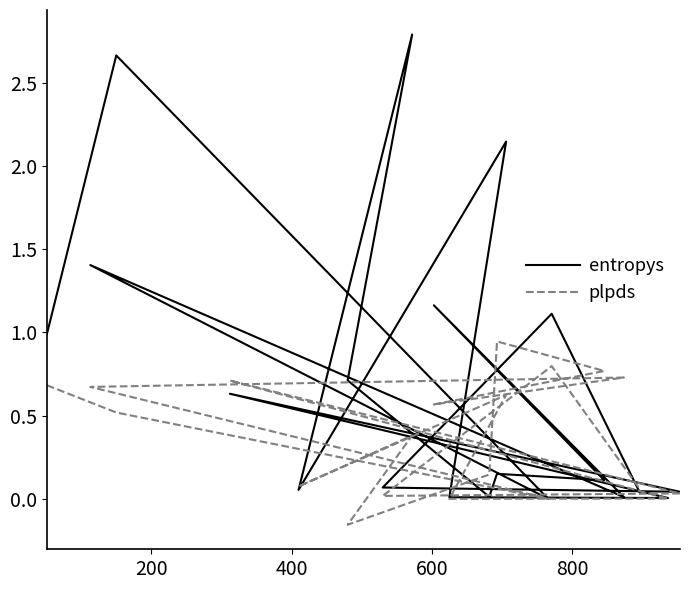

In entropys, how many points are higher than both neighbors (excluding endpoints)?

8